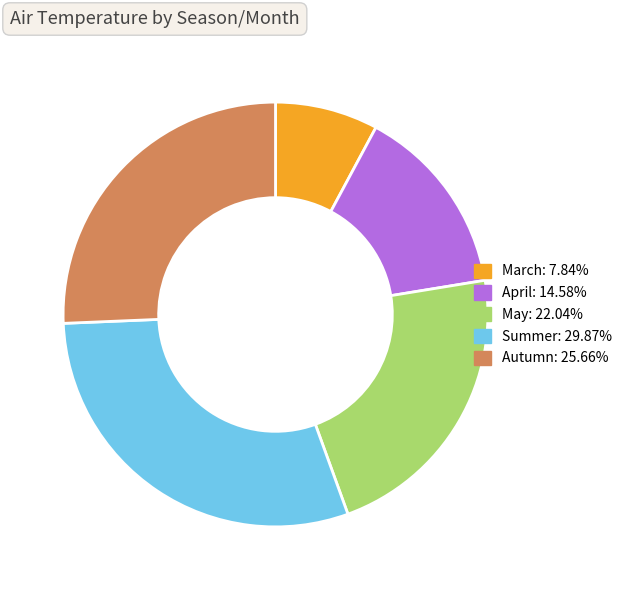

Does Autumn account for over 50% of the chart?

No